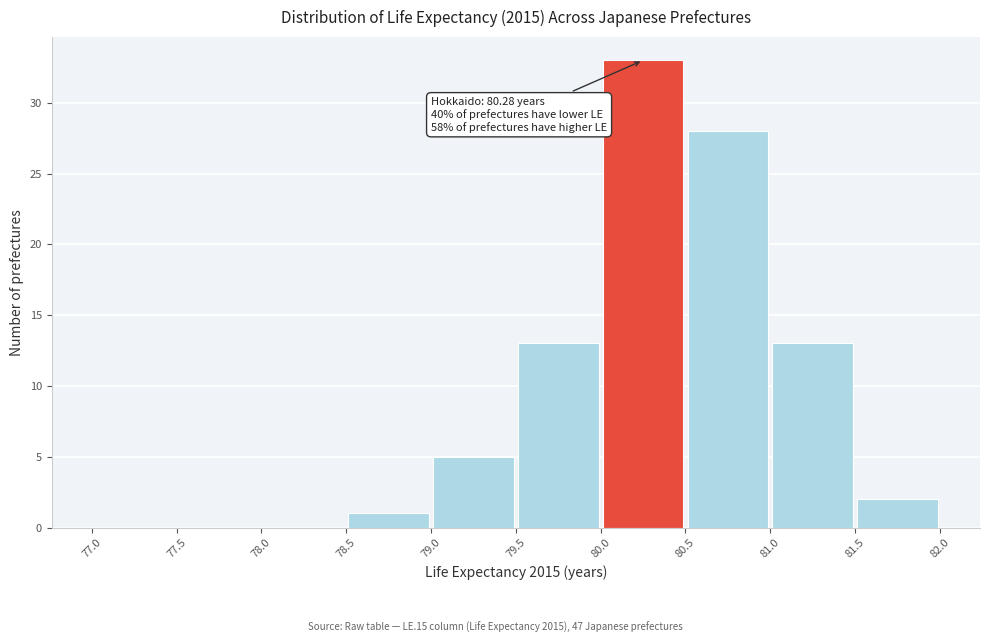

Which range on the x-axis has the tallest bar?

80.0 to 80.5